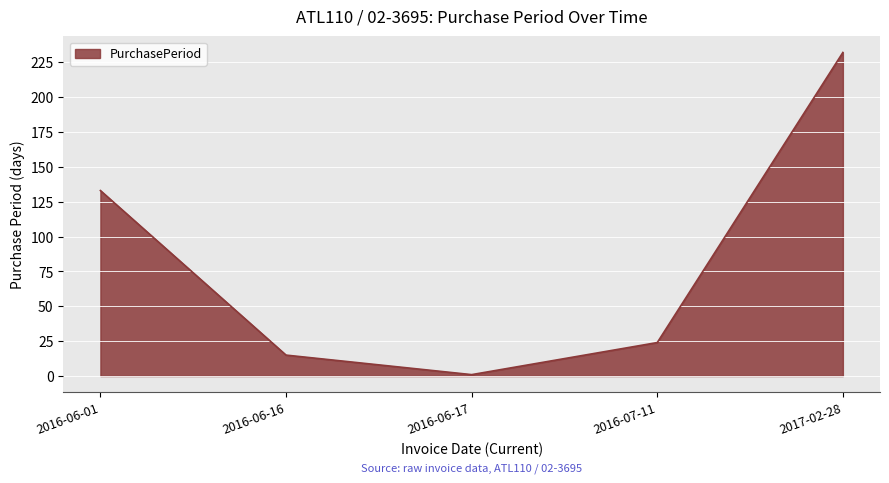

How many categories are shown in the chart?

5